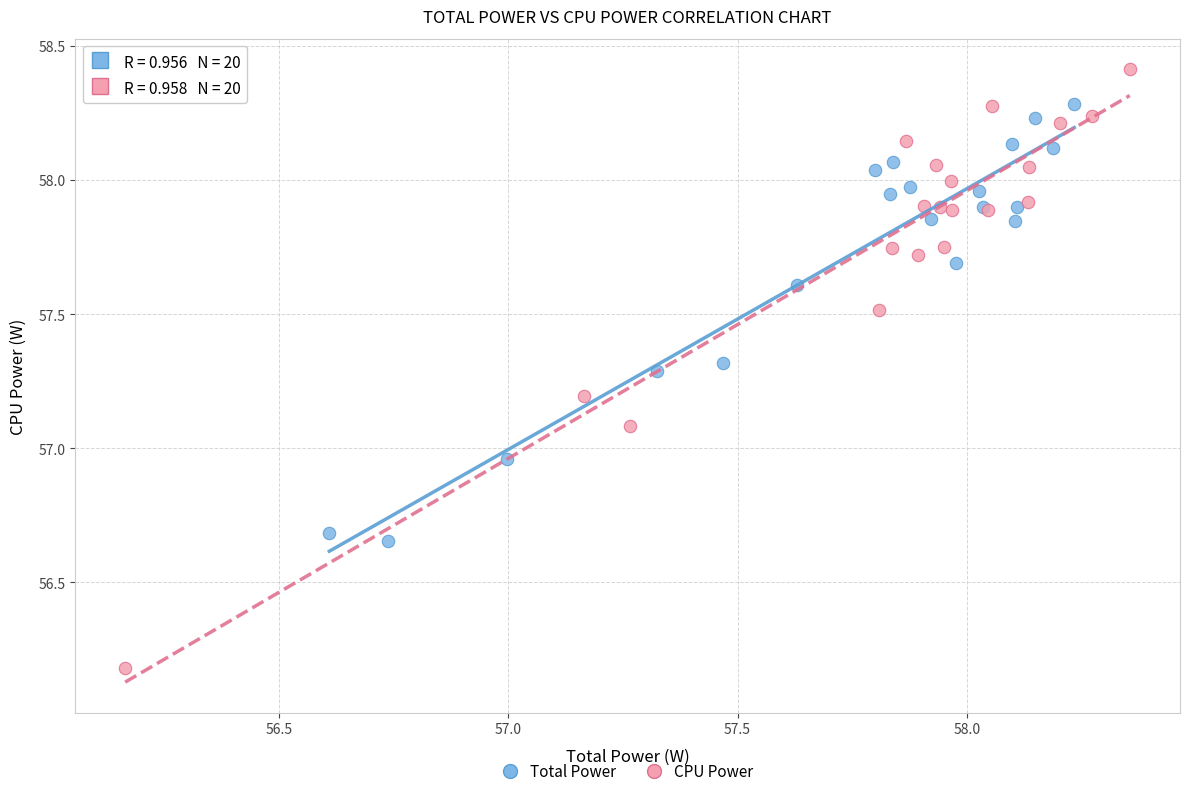

What are all the series names shown in the legend?

Total Power, CPU Power